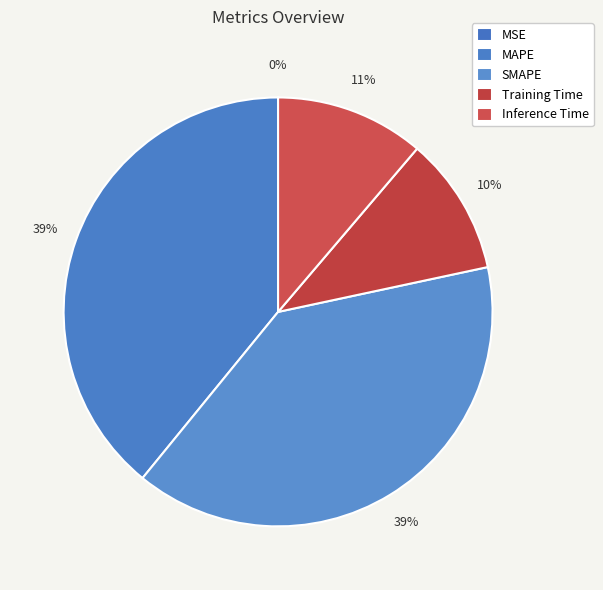

Is there any slice that represents more than half of the pie?

No